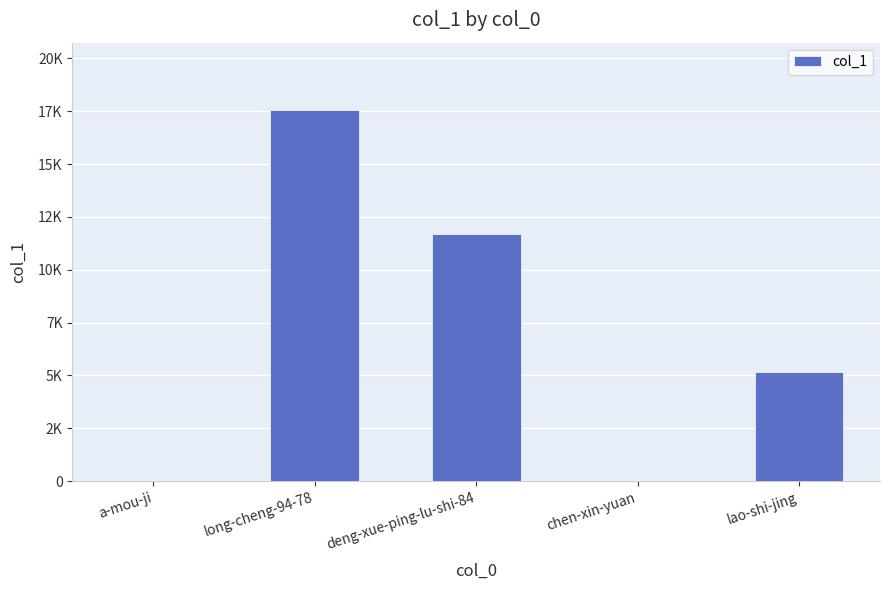

Reading right to left, what are all the values shown in this chart?

lao-shi-jing=5141	chen-xin-yuan=8	deng-xue-ping-lu-shi-84=11680	long-cheng-94-78=17581	a-mou-ji=16